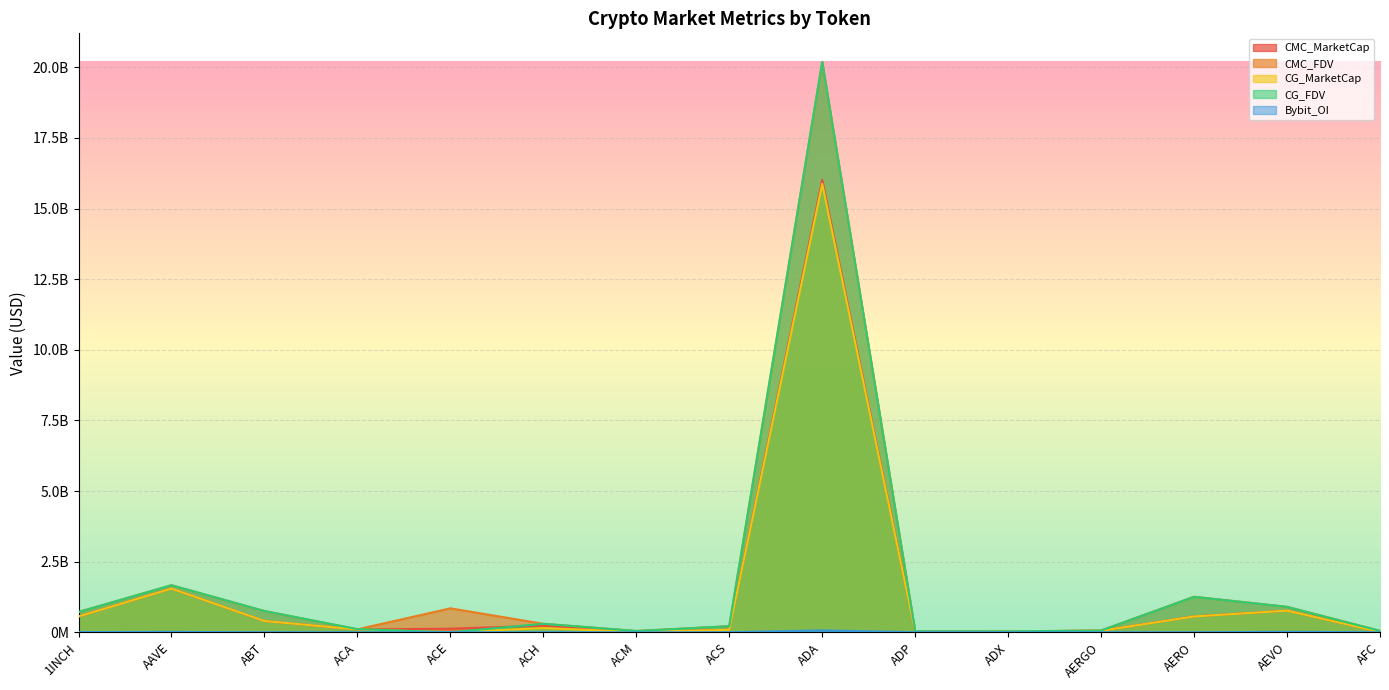

True or false: Bybit_OI has more than 2 points higher than both neighbors.

True